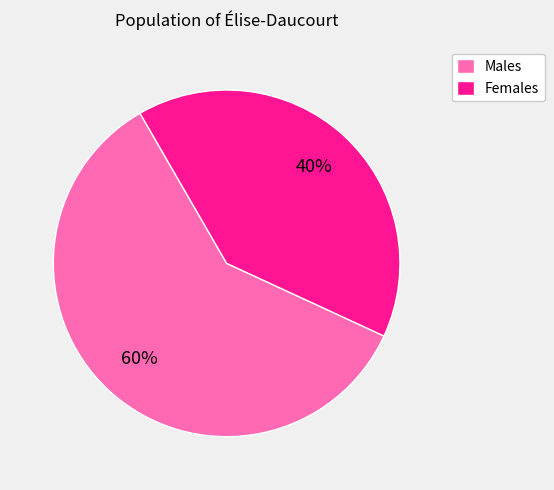

Count the number of slices in the pie.

2